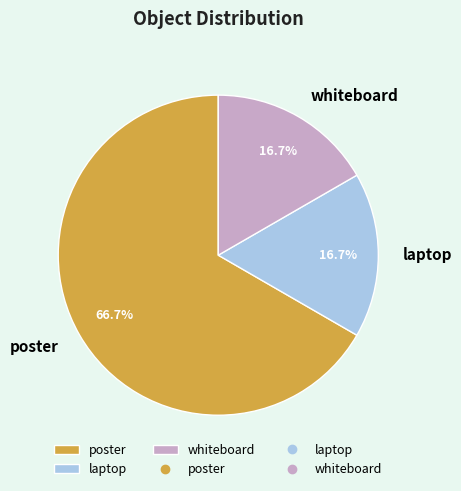

What percentage is the laptop slice, to the nearest percent?

17%